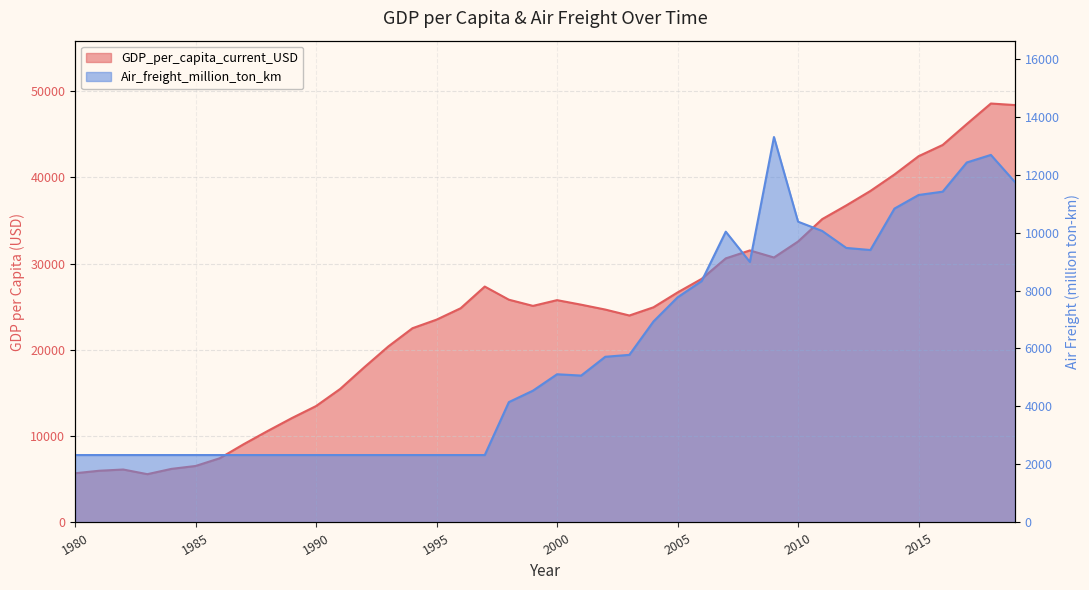

At which label does GDP_per_capita_current_USD first exceed 25091?

1997